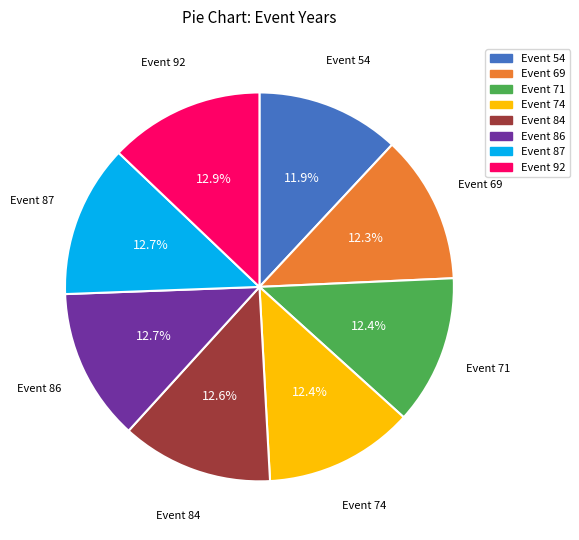

How many segments does this pie chart have?

8